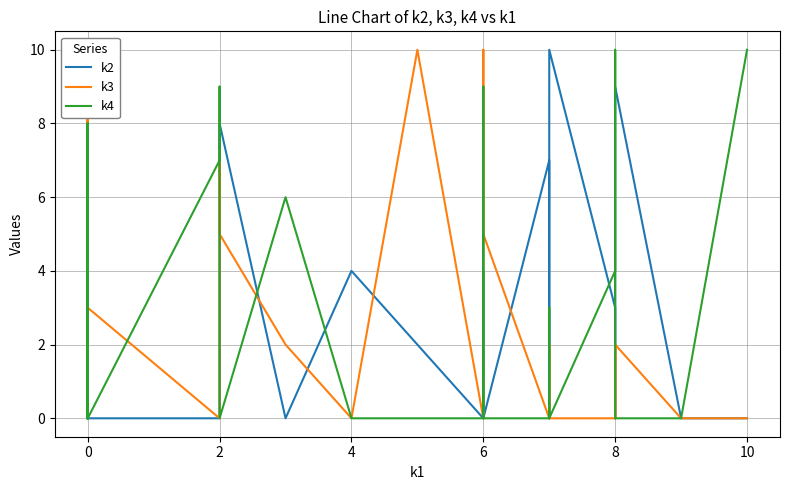

Which series ends up on top after the final intersection of k3 and k2?

k2